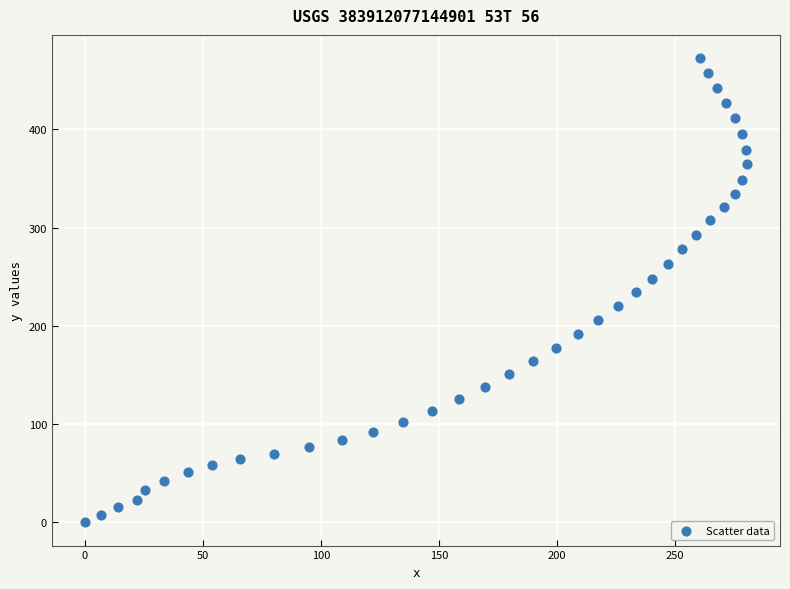

What is the range of X values (max minus min)?

280.5